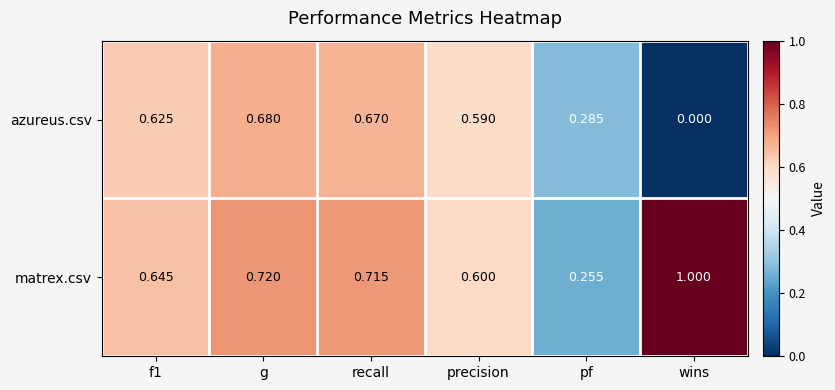

What is the total value across all series at pf?

0.5